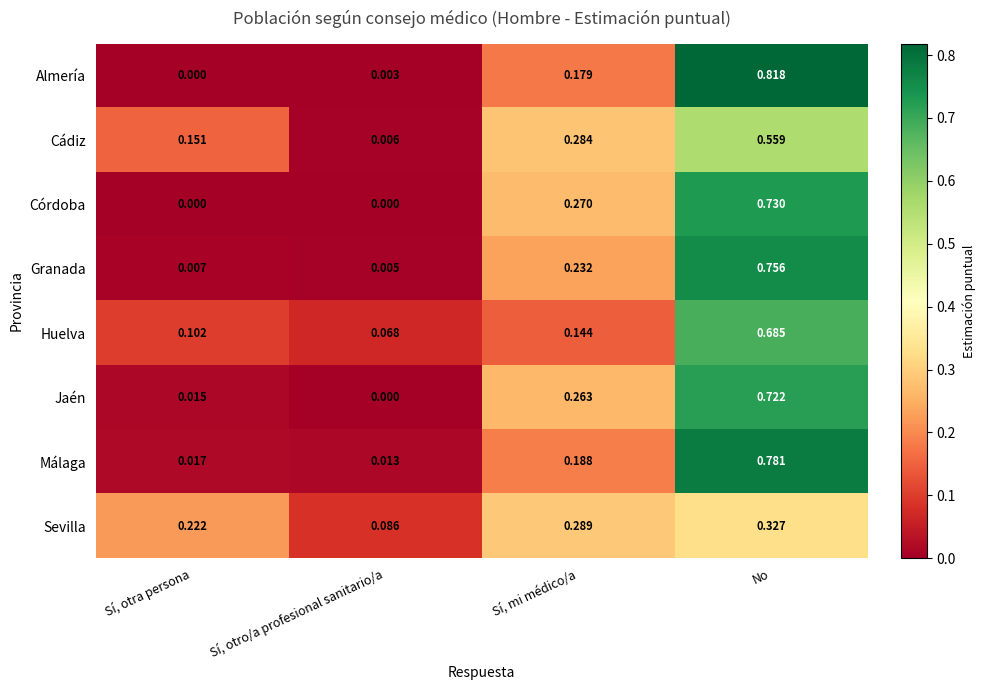

Is the value of Sevilla at Sí, otra persona greater than the value of Córdoba at Sí, otra persona?

Yes